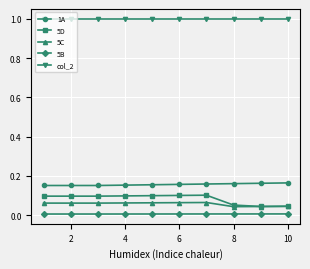

Count the number of categories in the chart.

10